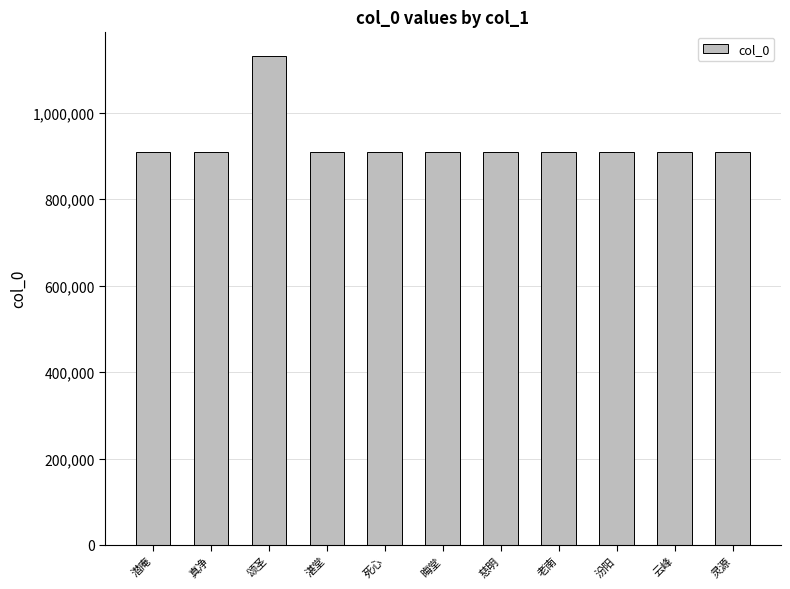

True or false: the data shows 908859 at 真净.

True